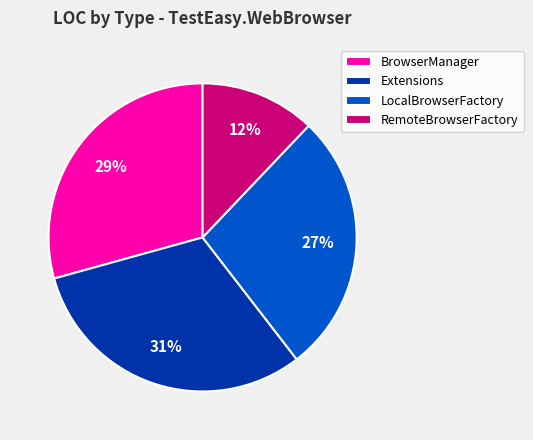

Rank the categories by value from lowest to highest.

RemoteBrowserFactory, LocalBrowserFactory, BrowserManager, Extensions